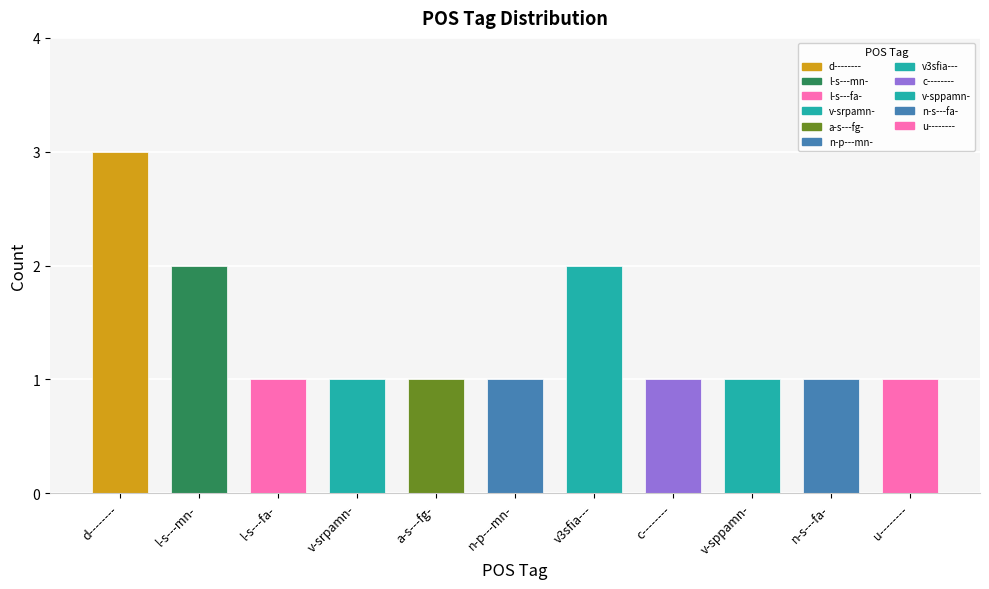

What position from the right is a-s---fg-?

7